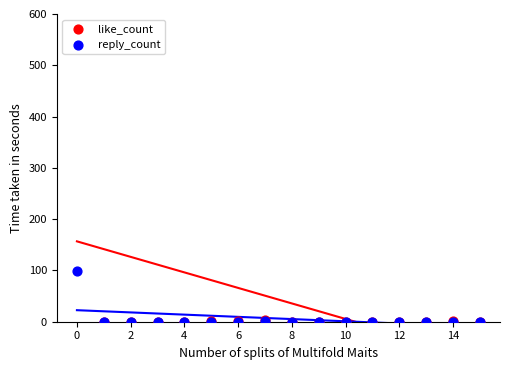

Which series reaches the minimum Y coordinate?

like_count